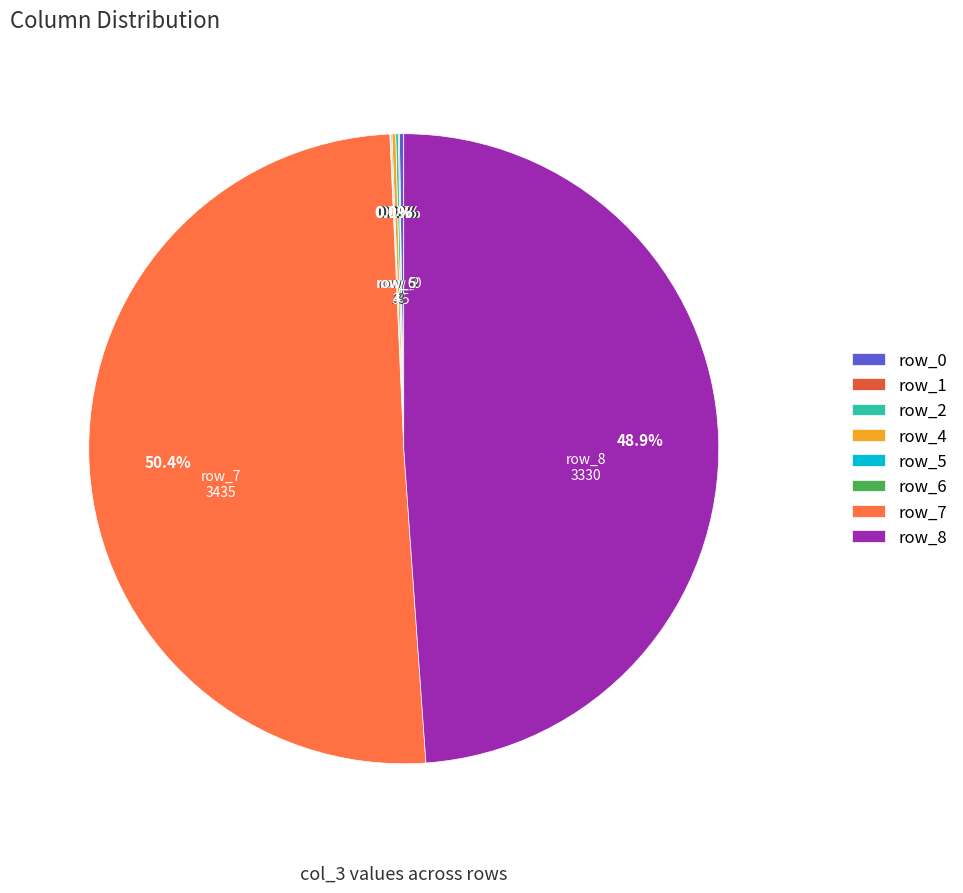

What portion of the pie excludes row_8?

51.1%